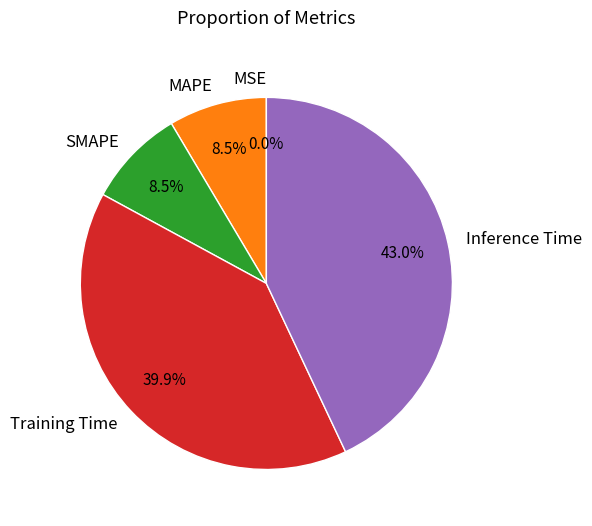

Does Inference Time account for over 50% of the chart?

No